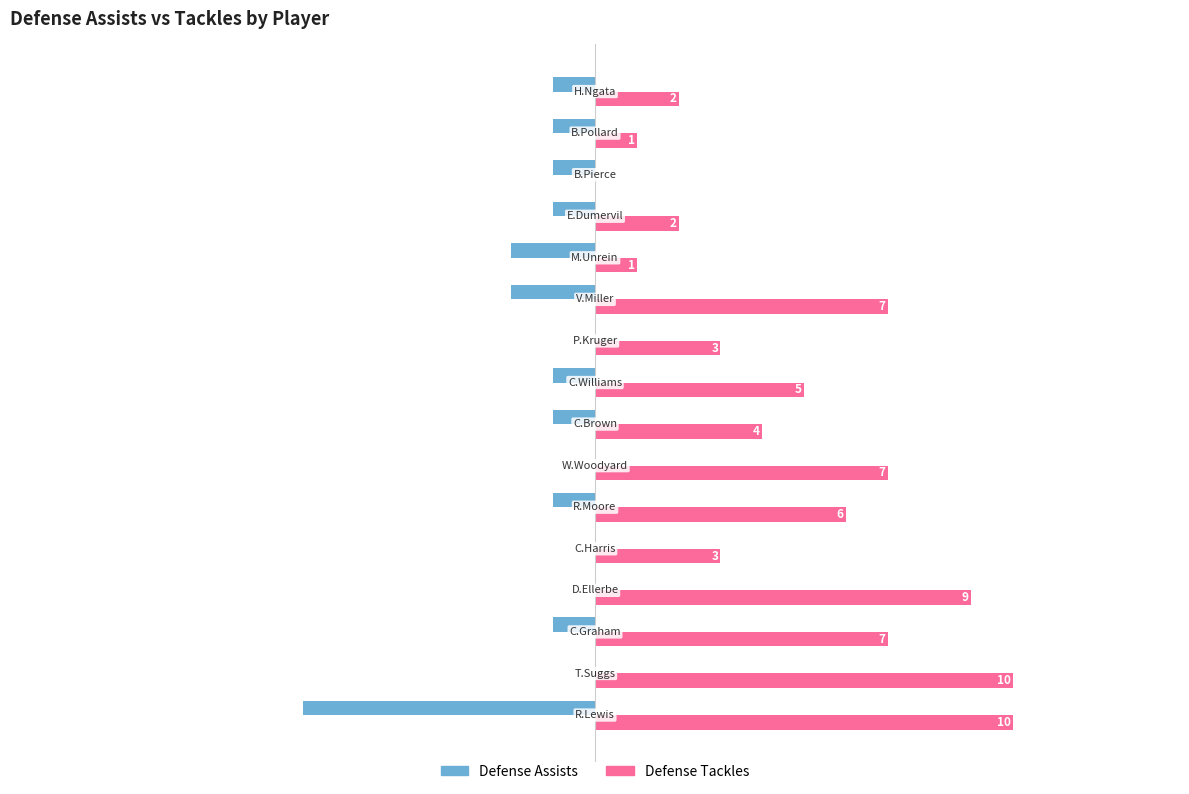

Reading right to left, extract all data points from this chart.

defense_ast: -1	-1	-1	-1	-2	-2	0	-1	-1	0	-1	0	0	-1	0	-7
defense_tkl: 2	1	0	2	1	7	3	5	4	7	6	3	9	7	10	10